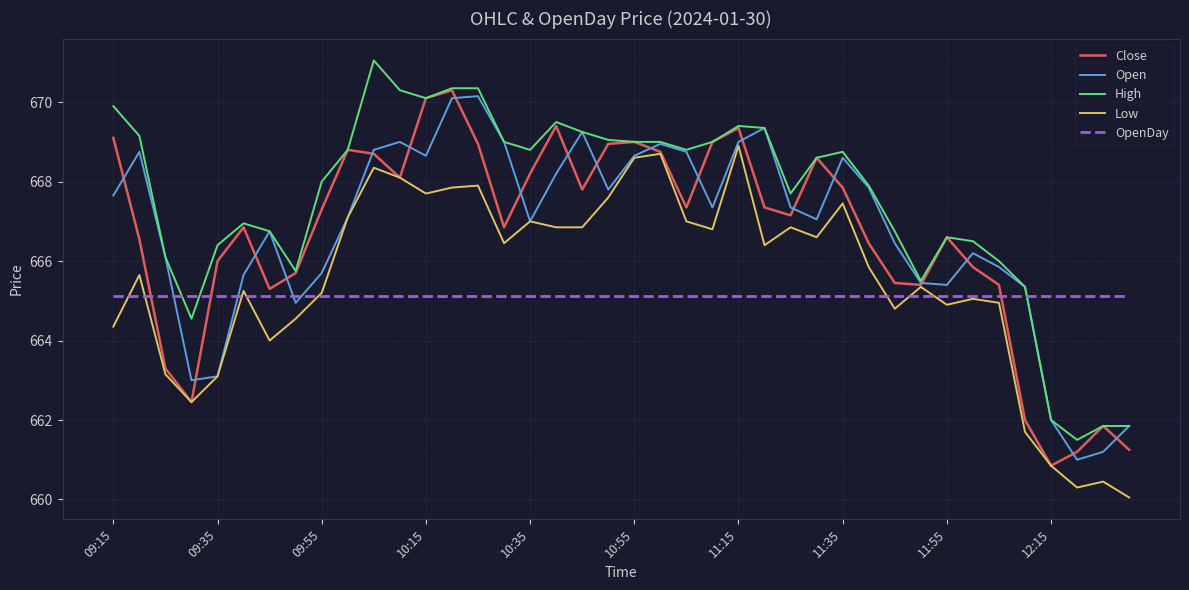

True or false: Open and OpenDay cross at least once.

True